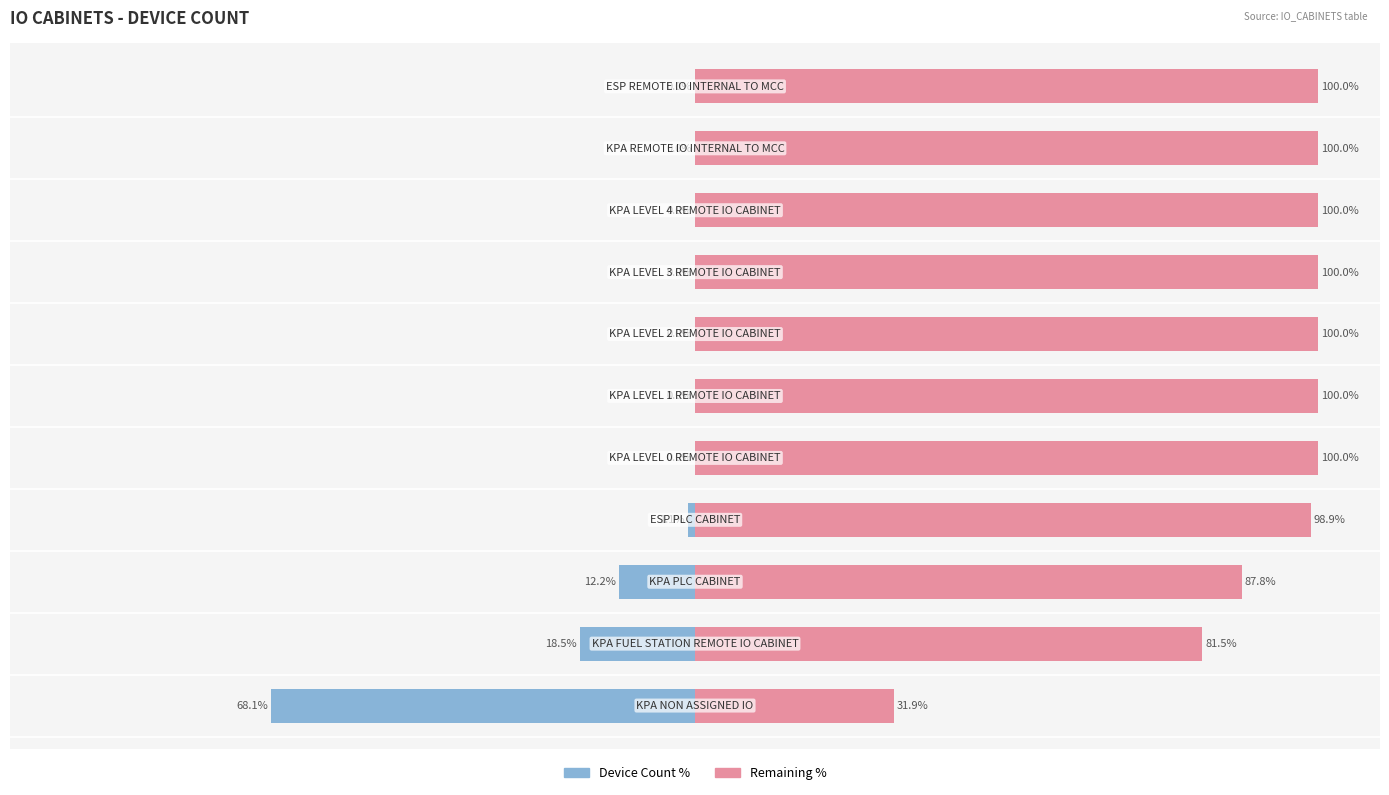

What is the value of the Remaining % bar at the 11th from the left?

100.0